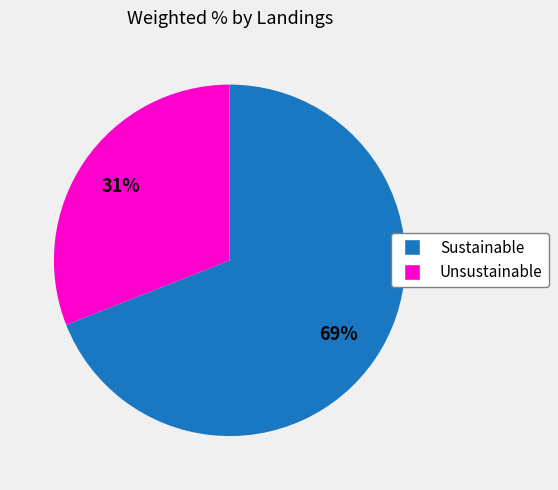

To the nearest percent, what is the difference between the largest and smallest slice percentages?

38%